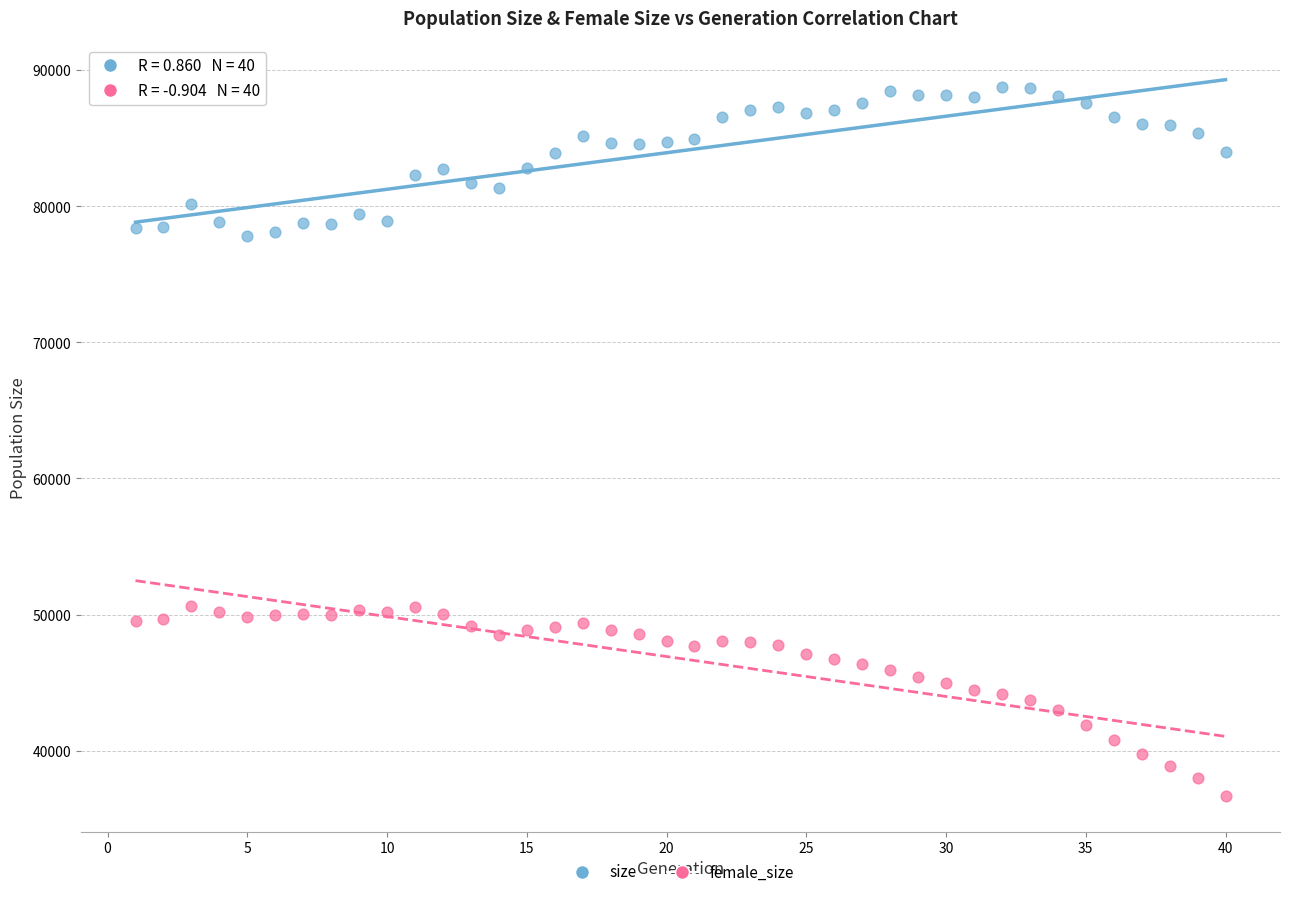

Which series has the largest Y range (max minus min)?

female_size